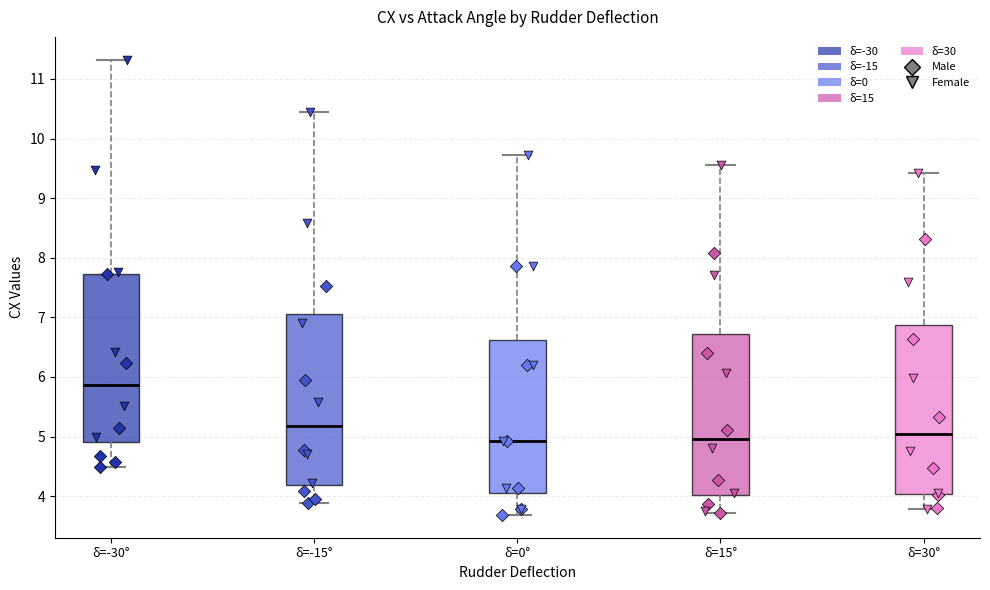

Where does the lower whisker of the box for δ=-30° end on the y-axis? The values are not printed on the chart, so give them approximately, as read against the axis.

4.5